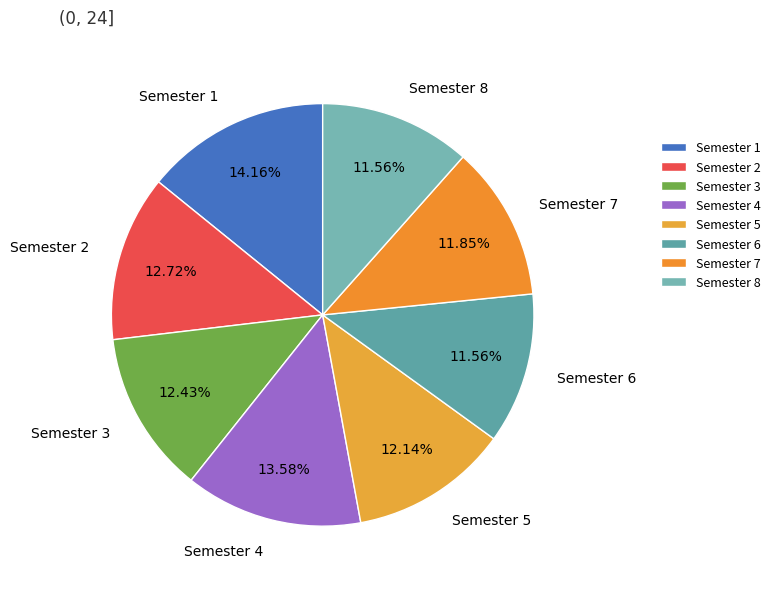

How many segments does this pie chart have?

8